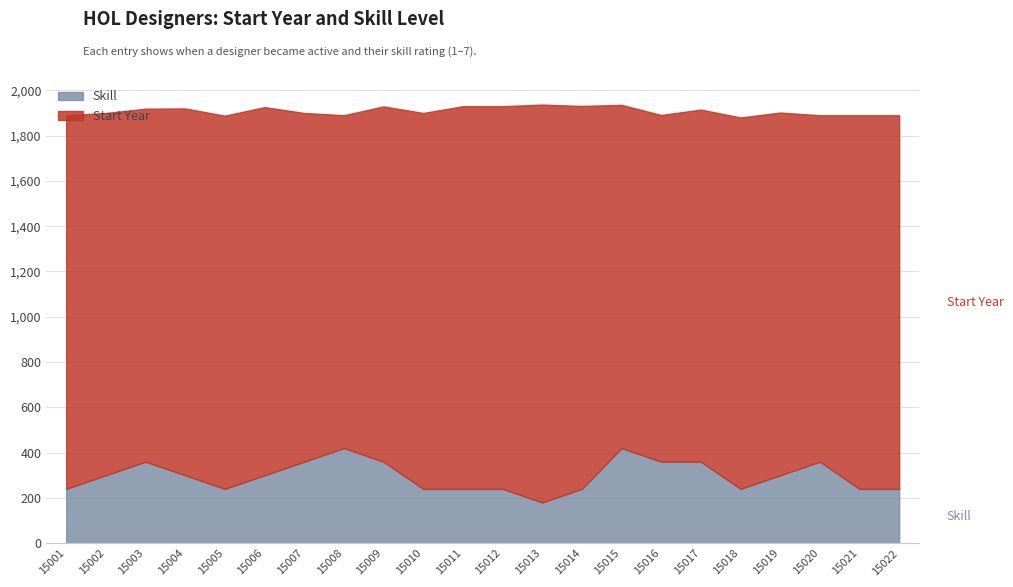

True or false: Start Year and Skill intersect in this chart.

False